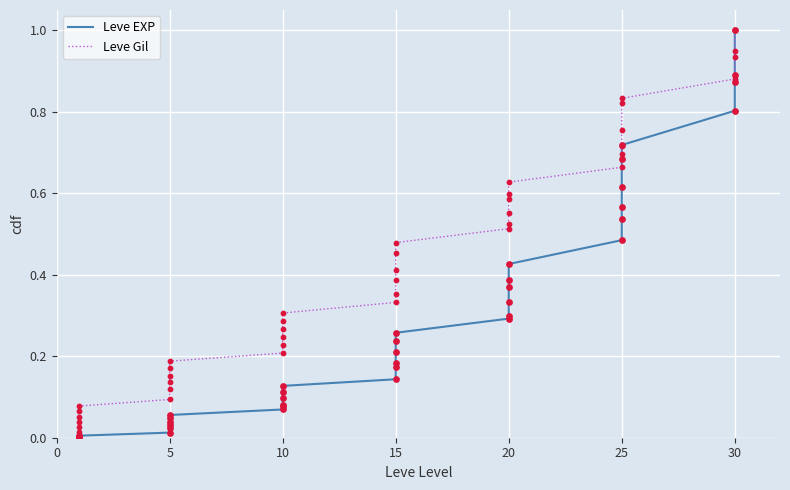

Is the value of Leve EXP at 10 greater than the value of Leve Gil at 25?

No